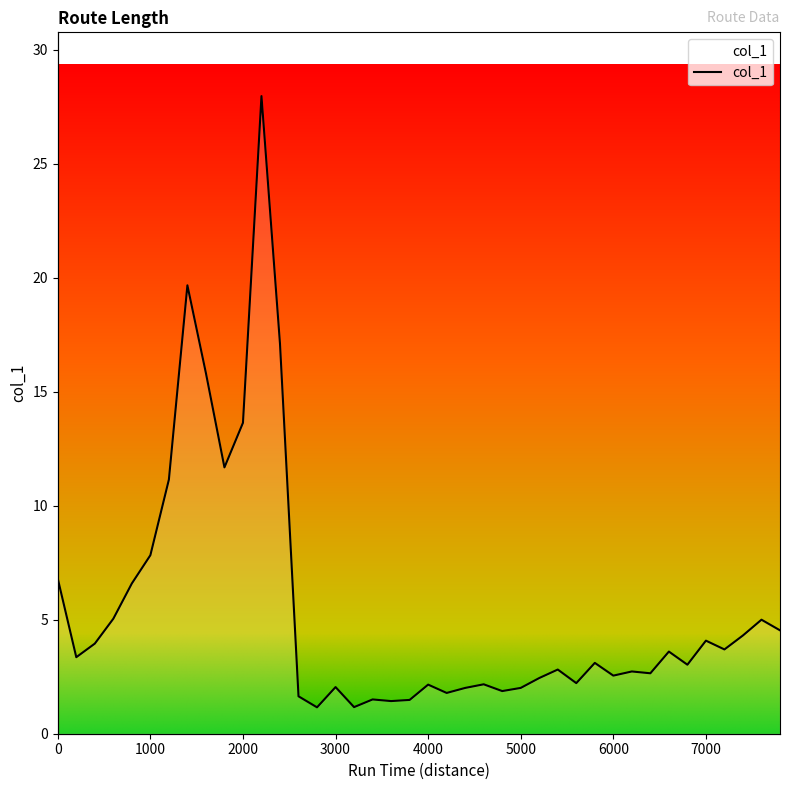

Reading left to right, transcribe all the data shown in this chart.

0=6.8	200=3.4	400=4.0	600=5.0	800=6.6	1000=7.8	1200=11.1	1400=19.7	1600=15.8	1800=11.7	2000=13.6	2200=28.0	2400=17.1	2600=1.6	2800=1.2	3000=2.0	3200=1.2	3400=1.5	3600=1.4	3800=1.5	4000=2.2	4200=1.8	4400=2.0	4600=2.2	4800=1.9	5000=2.0	5200=2.4	5400=2.8	5600=2.2	5800=3.1	6000=2.5	6200=2.7	6400=2.7	6600=3.6	6800=3.0	7000=4.1	7200=3.7	7400=4.3	7600=5.0	7800=4.5